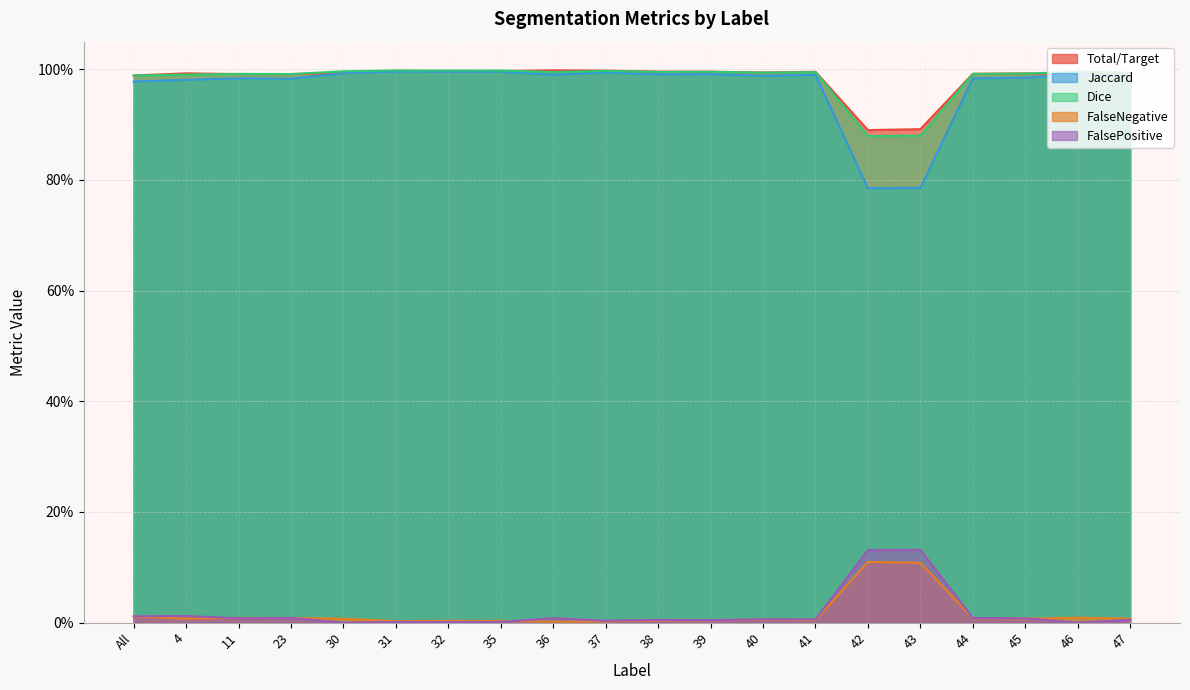

True or false: FalseNegative and Dice intersect in this chart.

False